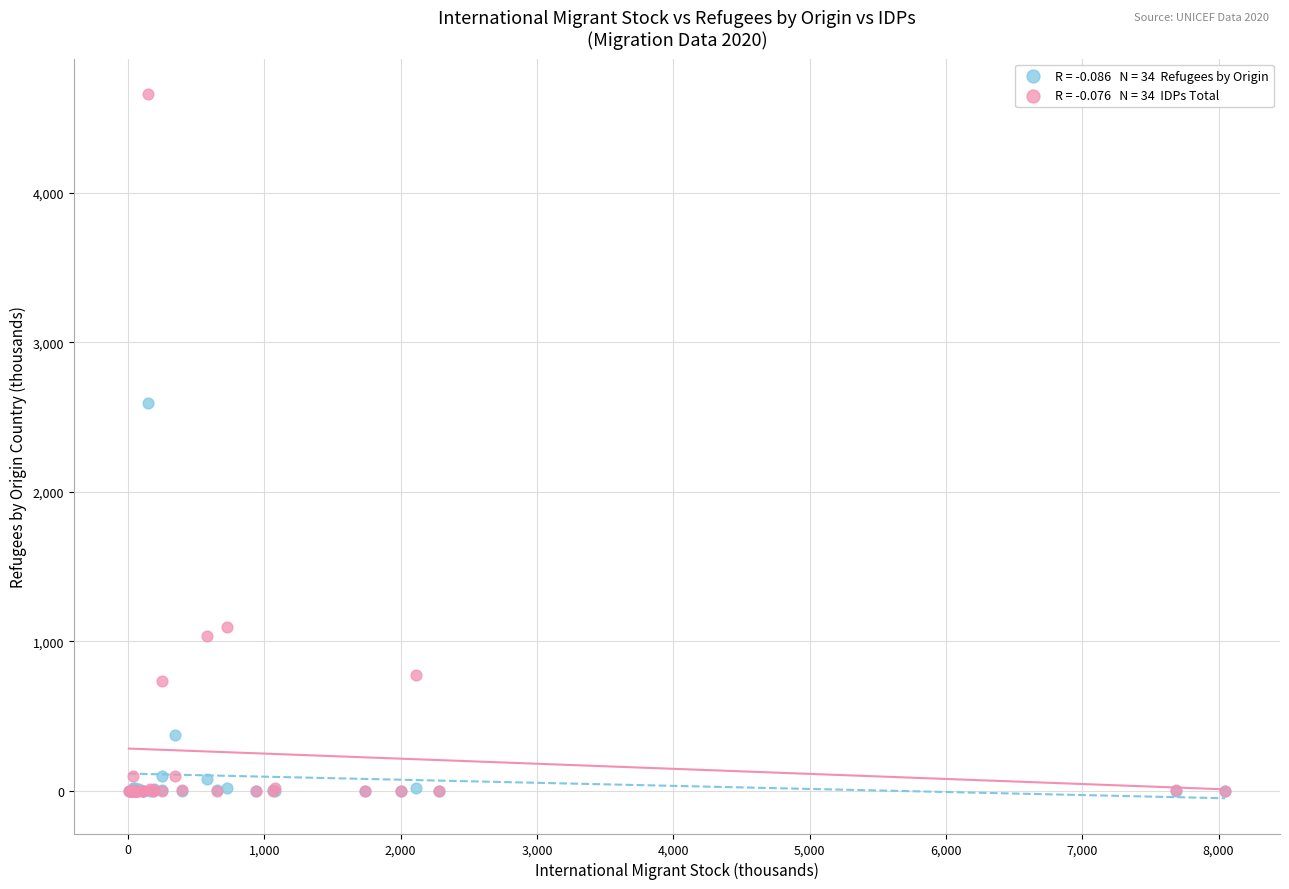

Across all series, what Y value is closest to 2332?

2594.8